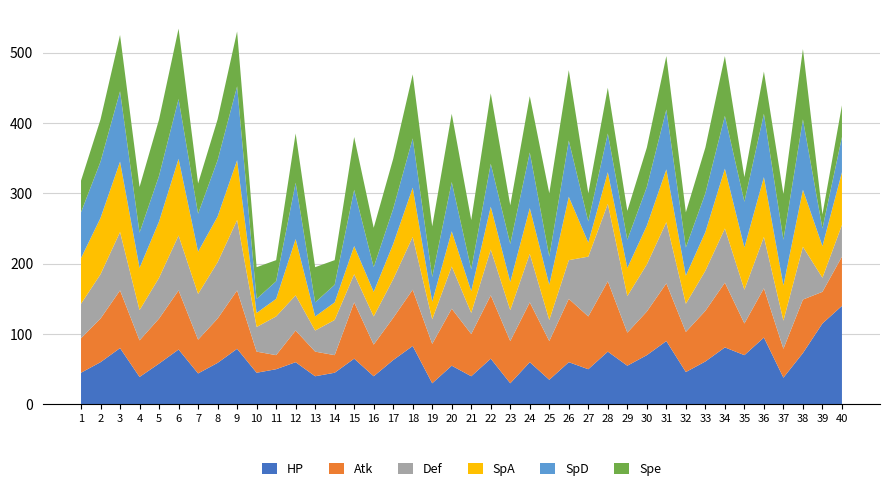

Reading left to right, list all the values displayed in this chart.

HP: 1=45	2=60	3=80	4=39	5=58	6=78	7=44	8=59	9=79	10=45	11=50	12=60	13=40	14=45	15=65	16=40	17=63	18=83	19=30	20=55	21=40	22=65	23=30	24=60	25=35	26=60	27=50	28=75	29=55	30=70	31=90	32=46	33=61	34=81	35=70	36=95	37=38	38=73	39=115	40=140
Atk: 1=49	2=62	3=82	4=52	5=64	6=84	7=48	8=63	9=83	10=30	11=20	12=45	13=35	14=25	15=80	16=45	17=60	18=80	19=56	20=81	21=60	22=90	23=60	24=85	25=55	26=90	27=75	28=100	29=47	30=62	31=82	32=57	33=72	34=92	35=45	36=70	37=41	38=76	39=45	40=70
Def: 1=49	2=63	3=83	4=43	5=58	6=78	7=65	8=80	9=100	10=35	11=55	12=50	13=30	14=50	15=40	16=40	17=55	18=75	19=35	20=60	21=30	22=65	23=44	24=69	25=30	26=55	27=85	28=110	29=52	30=67	31=87	32=40	33=57	34=77	35=48	36=73	37=40	38=75	39=20	40=45
SpA: 1=65	2=80	3=100	4=60	5=80	6=109	7=60	8=65	9=85	10=20	11=25	12=80	13=20	14=25	15=40	16=35	17=50	18=70	19=25	20=50	21=31	22=61	23=40	24=65	25=50	26=90	27=20	28=45	29=40	30=55	31=75	32=40	33=55	34=85	35=60	36=85	37=50	38=81	39=45	40=75
SpD: 1=65	2=80	3=100	4=50	5=65	6=85	7=54	8=80	9=105	10=20	11=25	12=80	13=20	14=25	15=80	16=35	17=50	18=70	19=35	20=70	21=31	22=61	23=54	24=79	25=40	26=80	27=30	28=55	29=40	30=55	31=85	32=40	33=55	34=75	35=65	36=90	37=65	38=100	39=25	40=50
Spe: 1=45	2=60	3=80	4=65	5=80	6=100	7=43	8=58	9=78	10=45	11=30	12=70	13=50	14=35	15=75	16=56	17=71	18=91	19=72	20=97	21=70	22=100	23=55	24=80	25=90	26=100	27=40	28=65	29=41	30=56	31=76	32=50	33=65	34=85	35=35	36=60	37=65	38=100	39=20	40=45